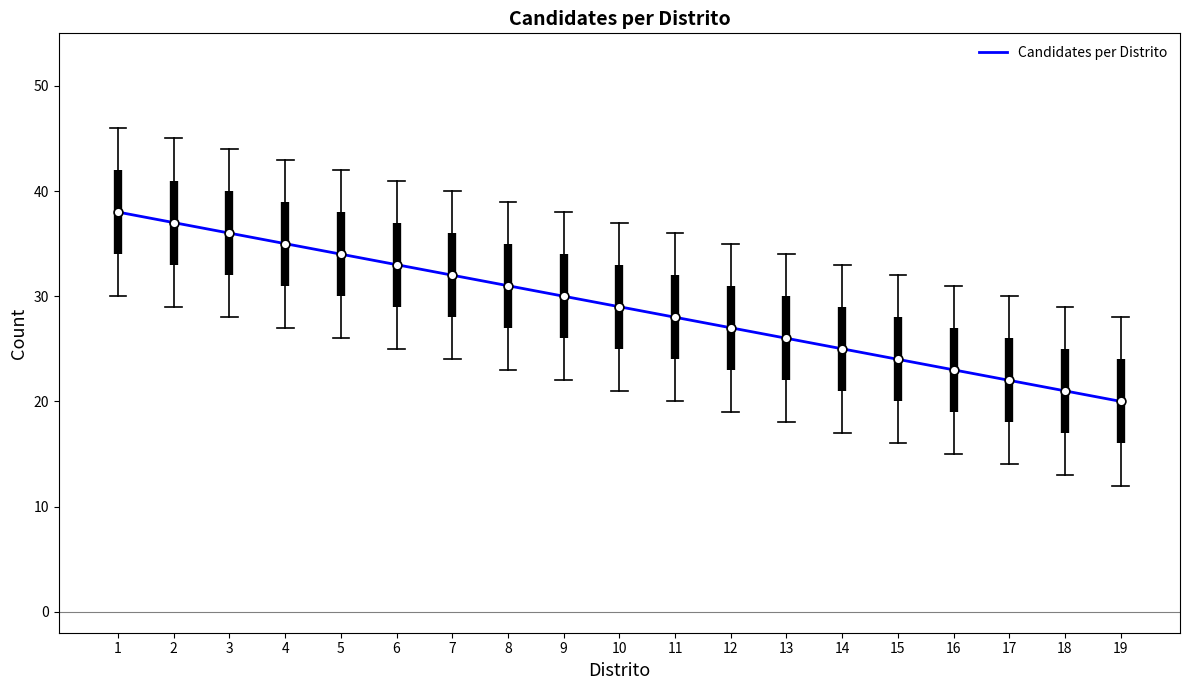

Which has a higher value, 3 or 10?

3